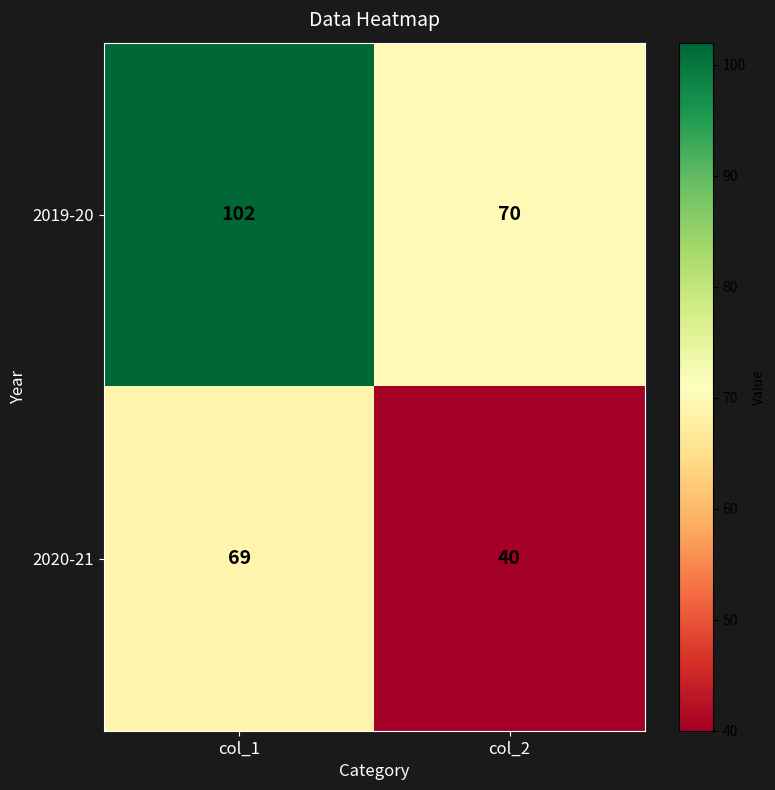

At which category does the chart reach its minimum across all series?

col_2